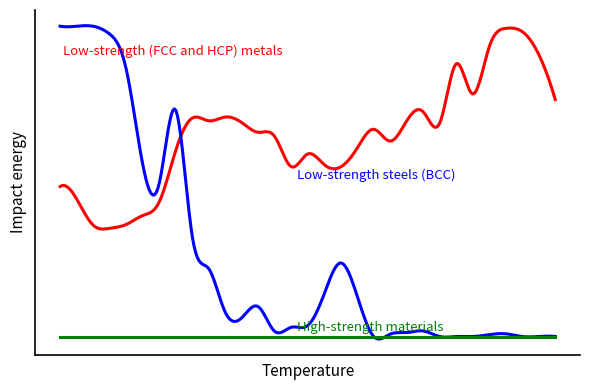

True or false: Low-strength steels (BCC) has a value of 89.3 at 3.

False